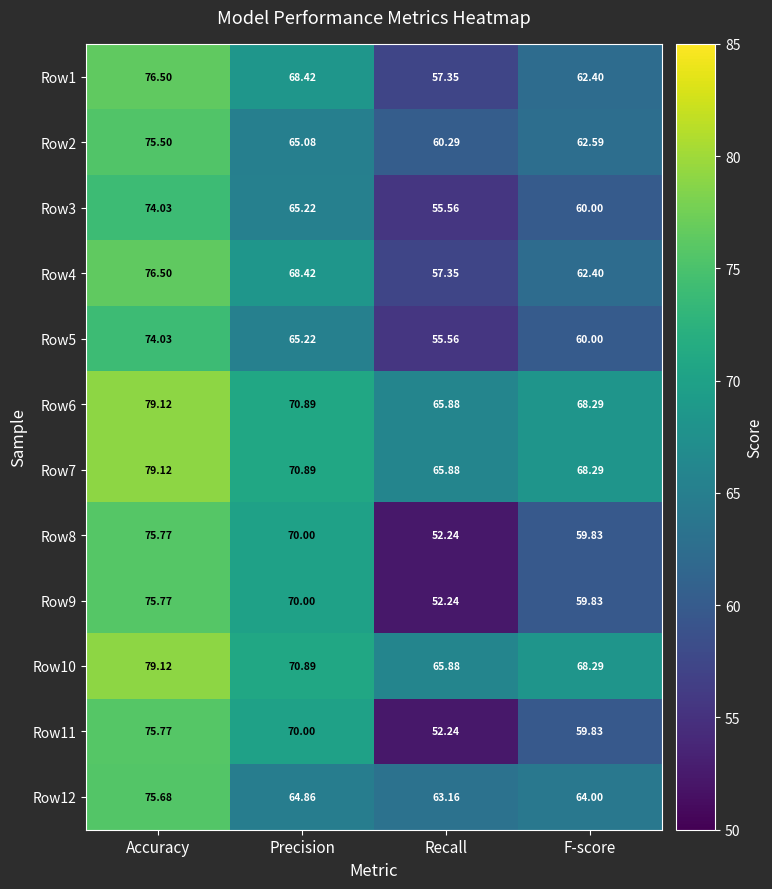

Rank the categories by Row11 value from lowest to highest.

Recall, F-score, Precision, Accuracy